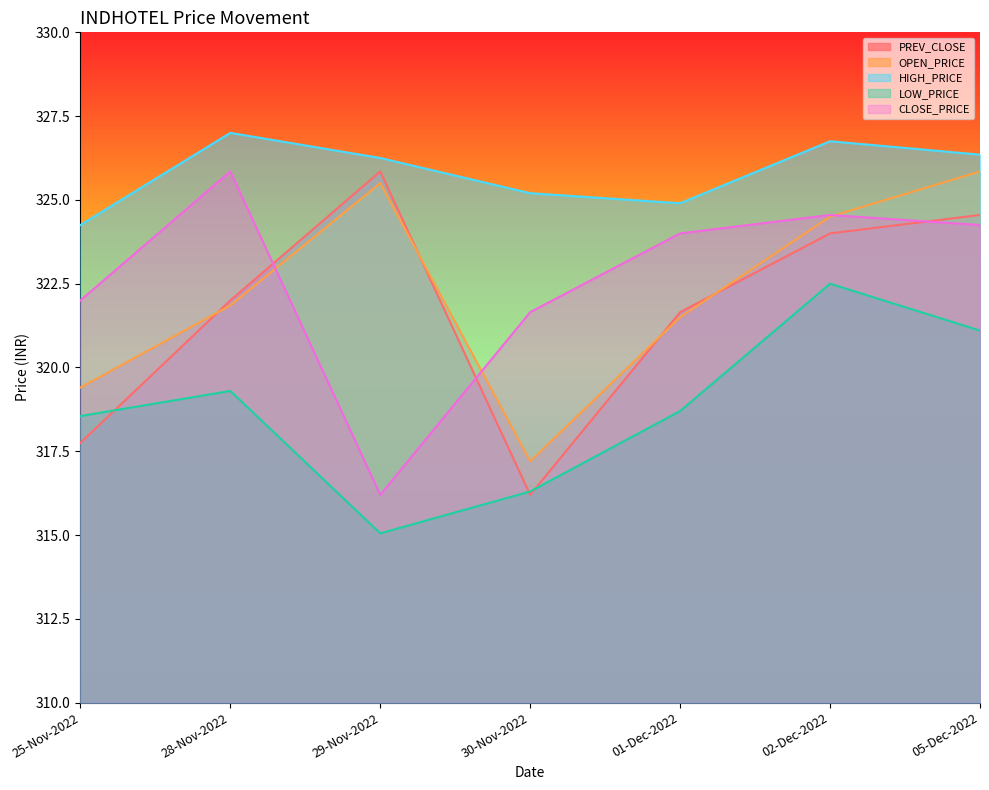

What is the approximate value of LOW_PRICE at 05-Dec-2022?

321.1